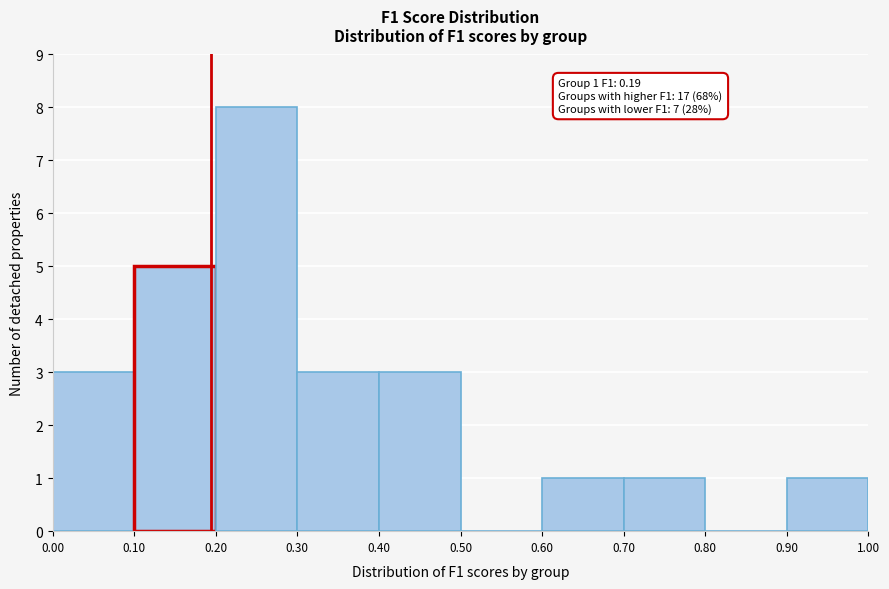

Which range on the x-axis has the tallest bar?

0.20 to 0.30